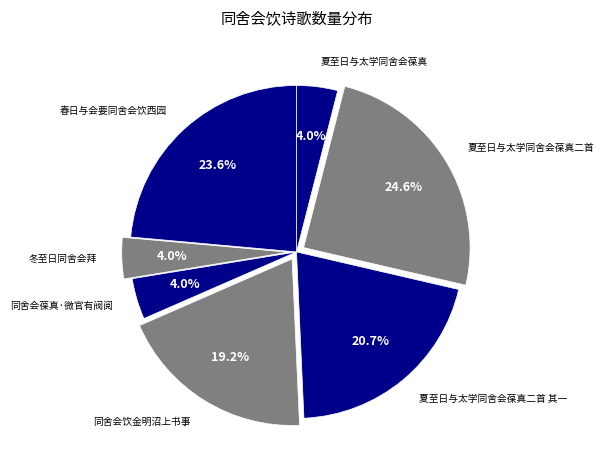

The 冬至日同舍会拜 slice represents 4% of the pie. True or false?

True